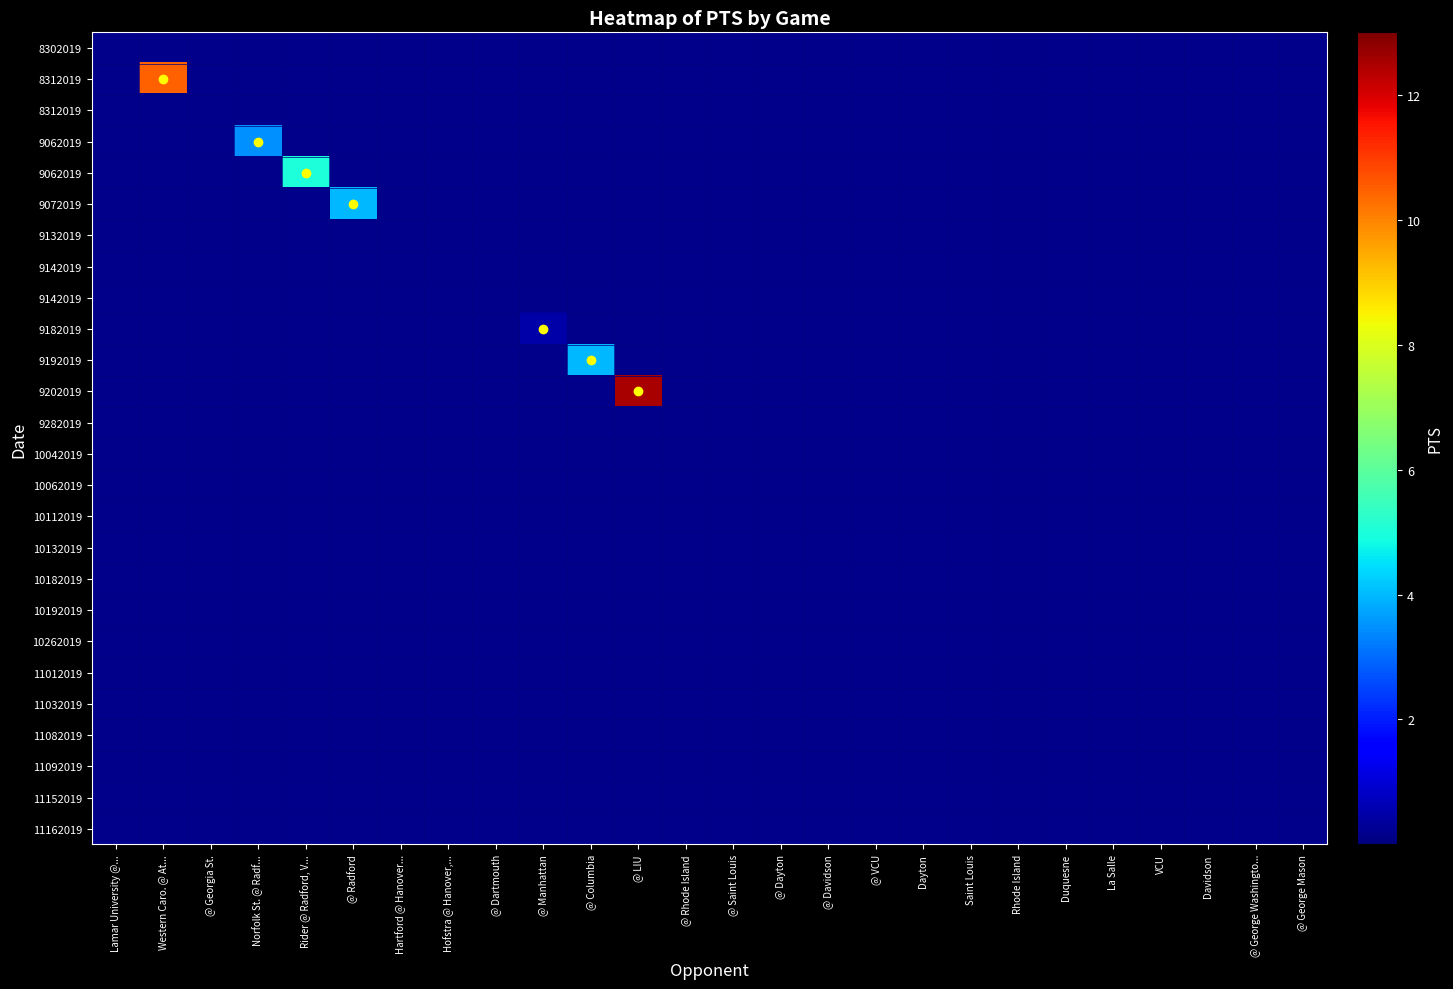

What is the maximum value shown in the chart?

12.5